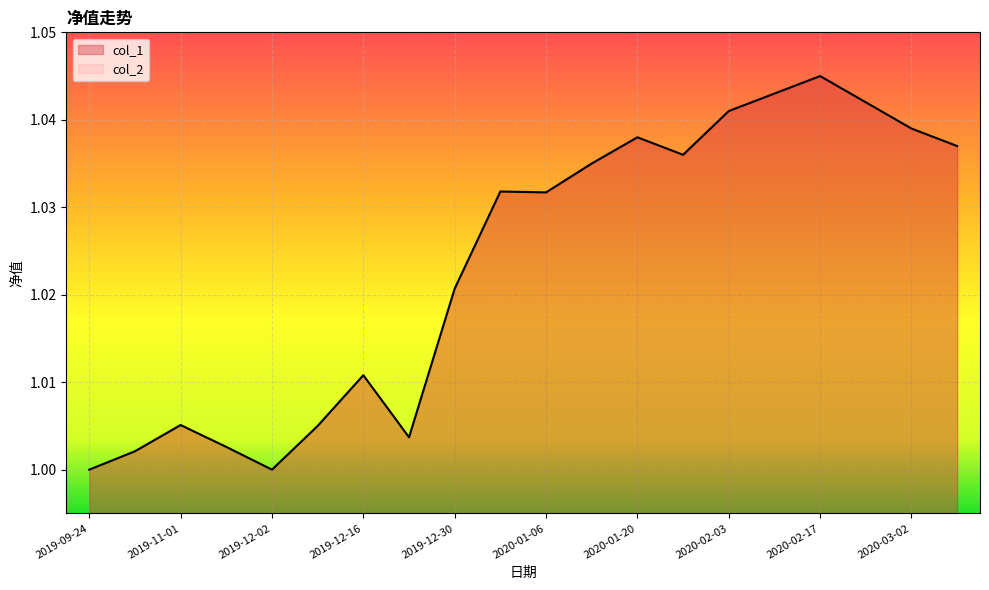

Reading left to right, transcribe all the data shown in this chart.

1.0	1.0	1.0	1.0	1.0	1.0	1.0	1.0	1.0	1.0	1.0	1.0	1.0	1.0	1.0	1.0	1.0	1.0	1.0	1.0